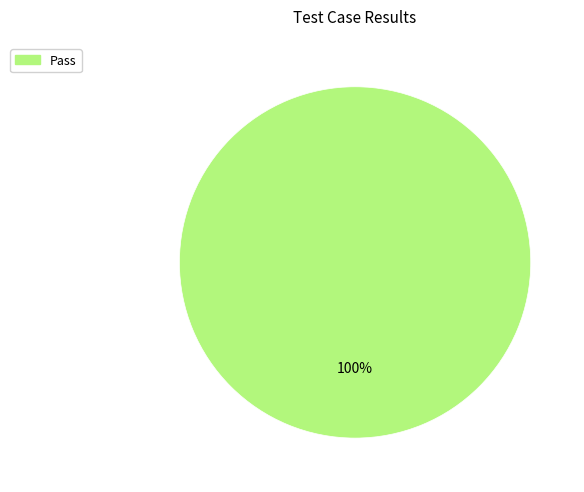

Is there a majority slice in this chart?

Yes